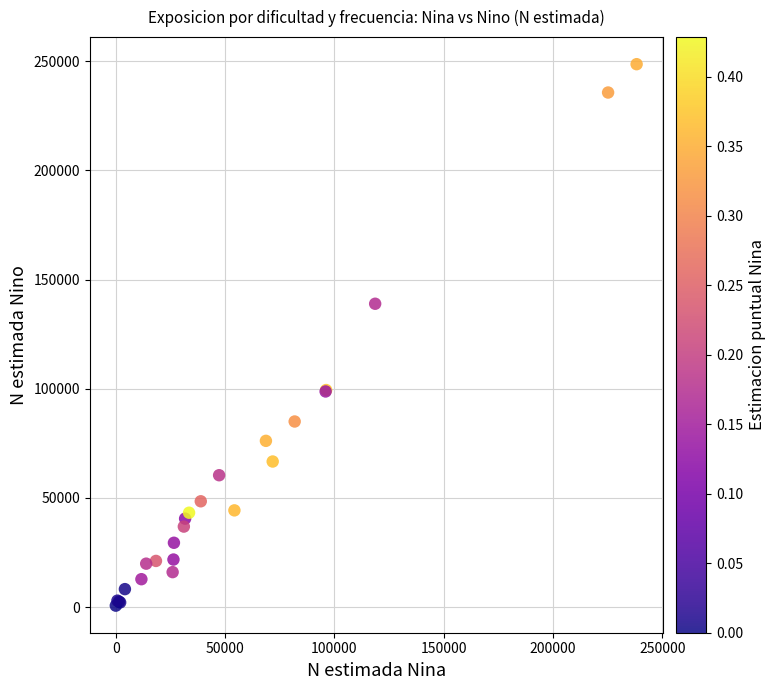

What Y value in the scatter plot is closest to 124680?

138955